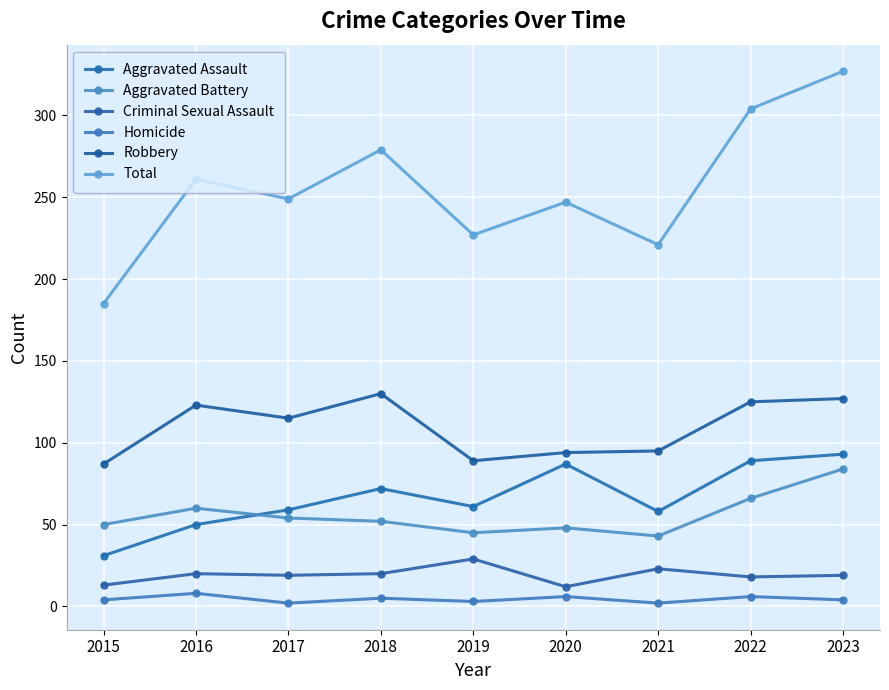

Reading right to left, what are all the values shown in this chart?

Aggravated Assault: 2023=93	2022=89	2021=58	2020=87	2019=61	2018=72	2017=59	2016=50	2015=31
Aggravated Battery: 2023=84	2022=66	2021=43	2020=48	2019=45	2018=52	2017=54	2016=60	2015=50
Criminal Sexual Assault: 2023=19	2022=18	2021=23	2020=12	2019=29	2018=20	2017=19	2016=20	2015=13
Homicide: 2023=4	2022=6	2021=2	2020=6	2019=3	2018=5	2017=2	2016=8	2015=4
Robbery: 2023=127	2022=125	2021=95	2020=94	2019=89	2018=130	2017=115	2016=123	2015=87
Total: 2023=327	2022=304	2021=221	2020=247	2019=227	2018=279	2017=249	2016=261	2015=185